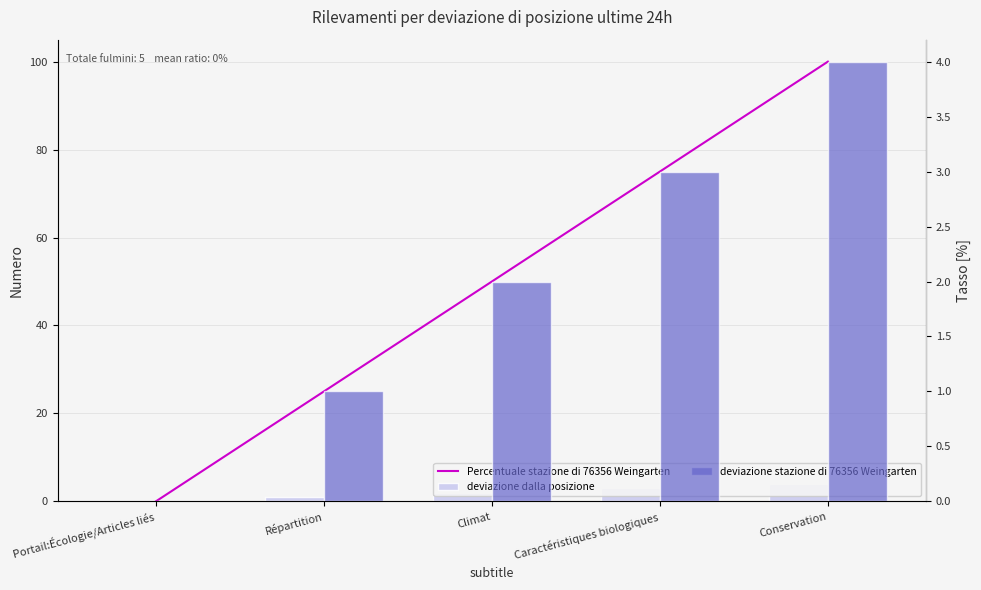

What value does the deviazione stazione di 76356 Weingarten series have at Climat?

2